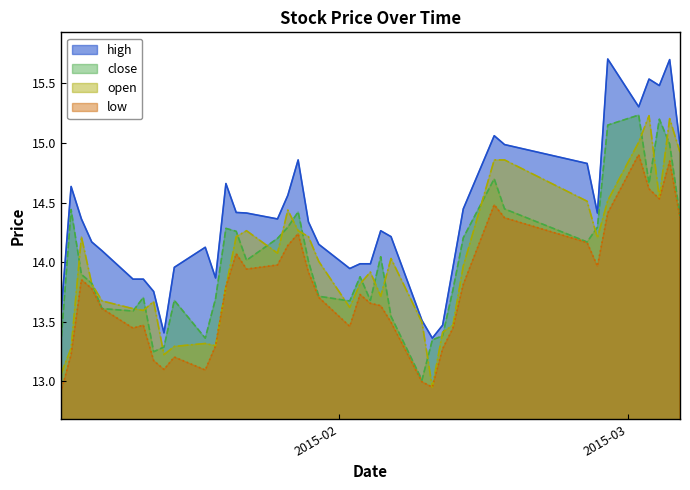

What is the greatest value displayed?

15.7